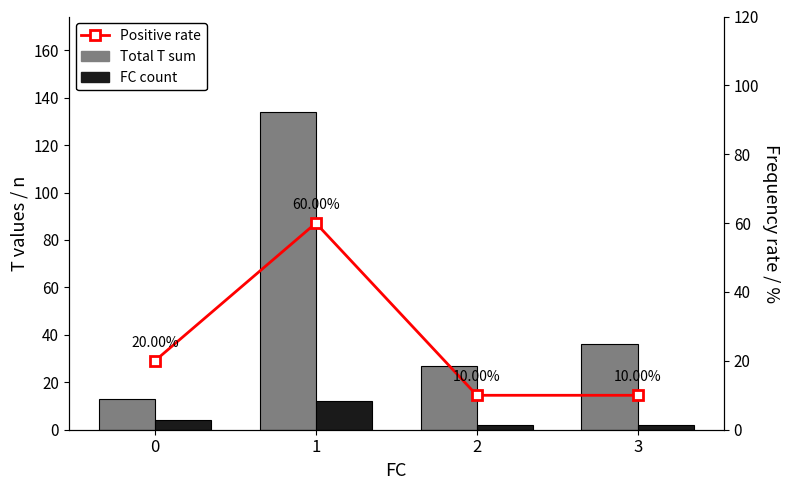

Reading left to right, what are all the values shown in this chart?

Total T sum: 0=13	1=134	2=27	3=36
FC count: 0=4	1=12	2=2	3=2
Positive rate: 0=20	1=60	2=10	3=10